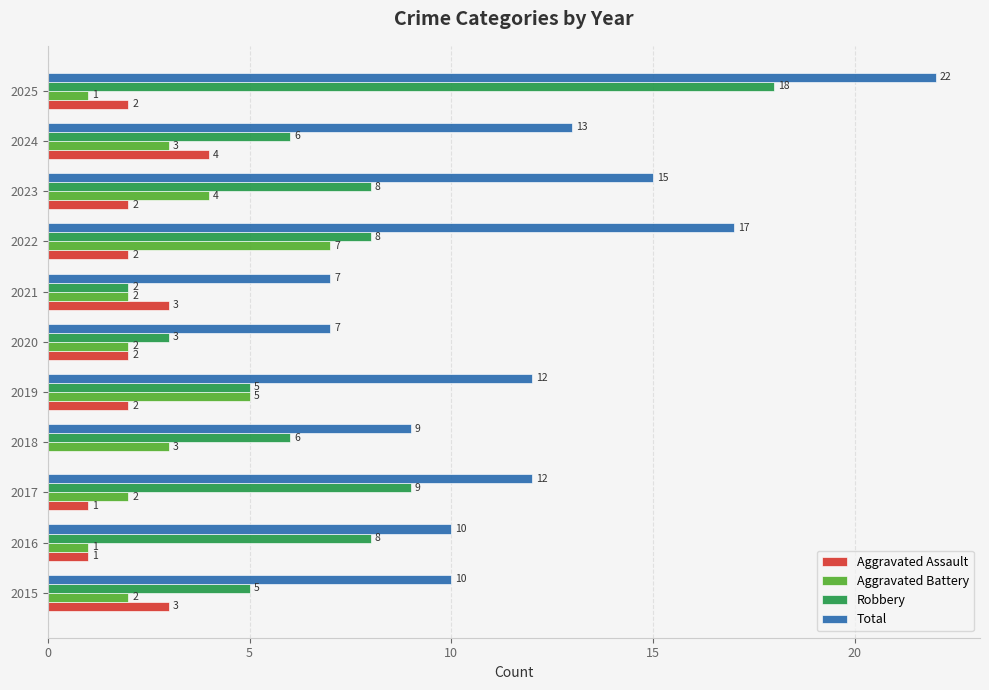

How many Aggravated Battery values are between 2 and 4?

7